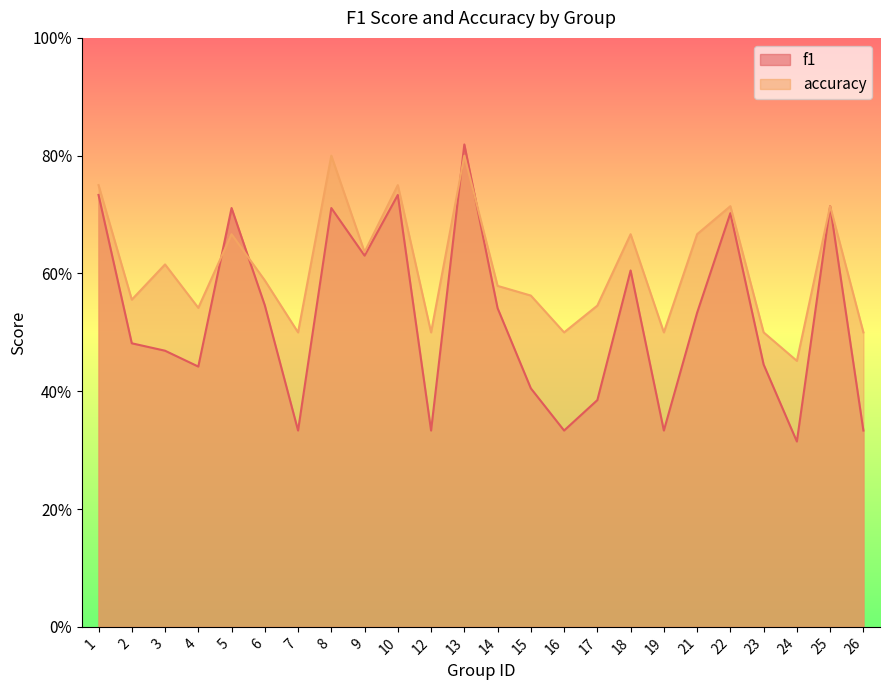

Read the accuracy value at 19.

0.5